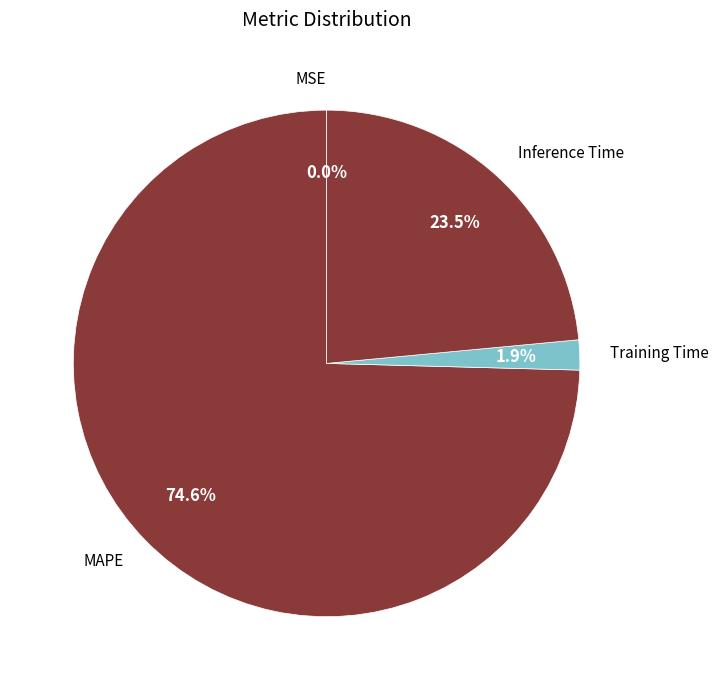

To the nearest percent, what is the combined percentage of Training Time and Inference Time?

25%